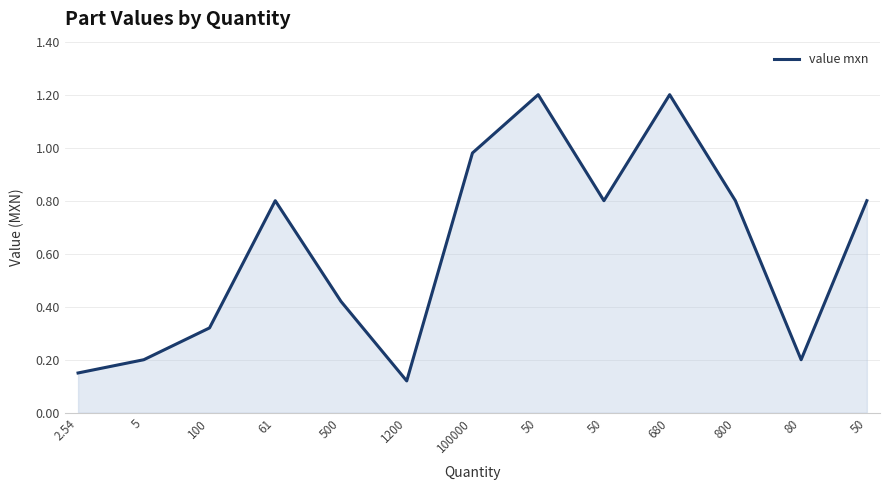

How many lines are shown in the chart?

1